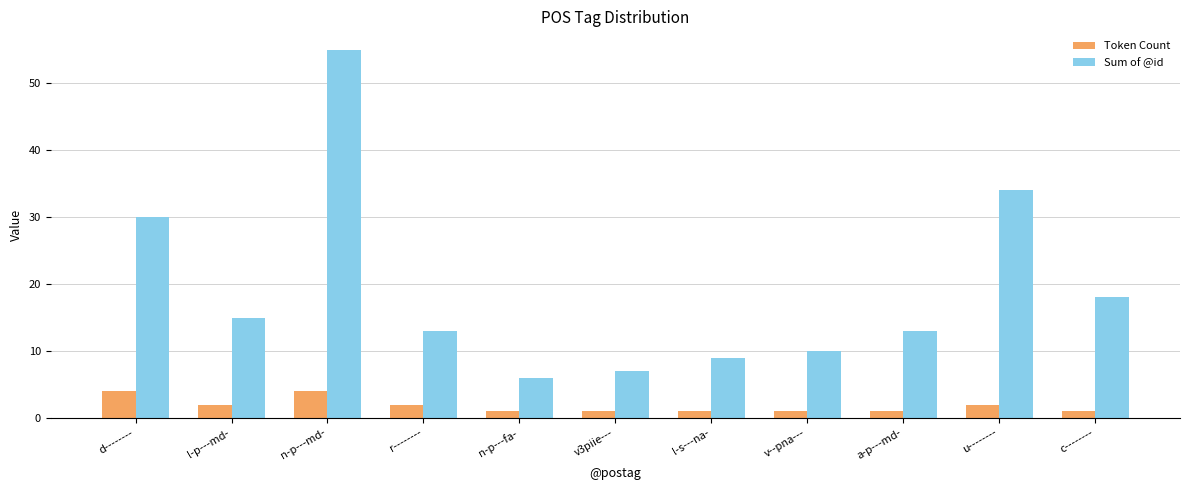

What is the highest value of the Token Count series?

4